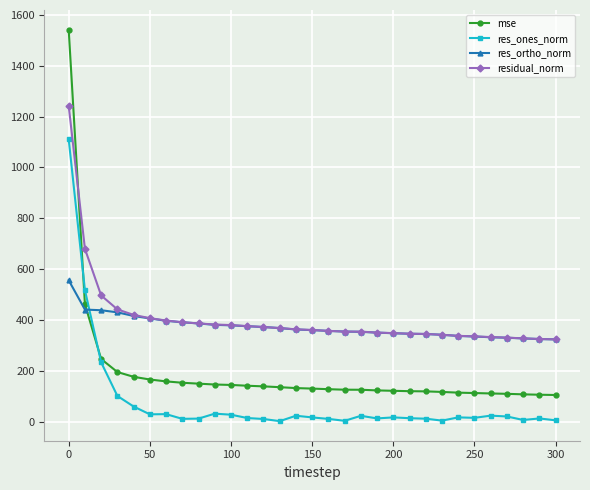

What is the value of the res_ortho_norm point at the 31st from the left?

323.2